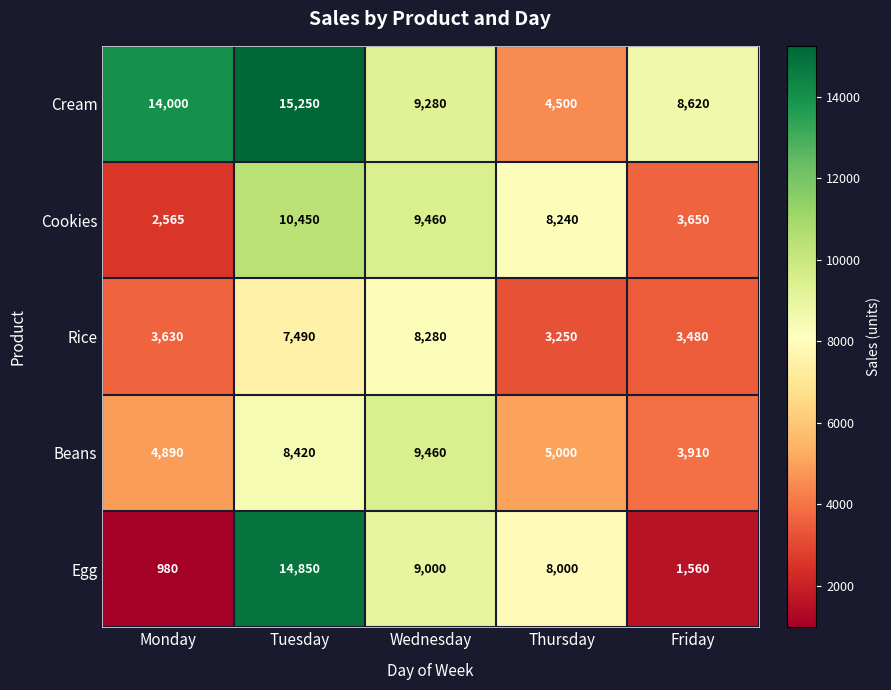

Where does the Cookies series first go above 8240?

Tuesday